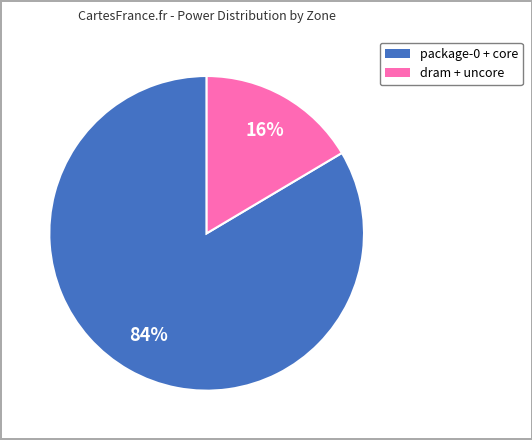

Count the number of slices in the pie.

2